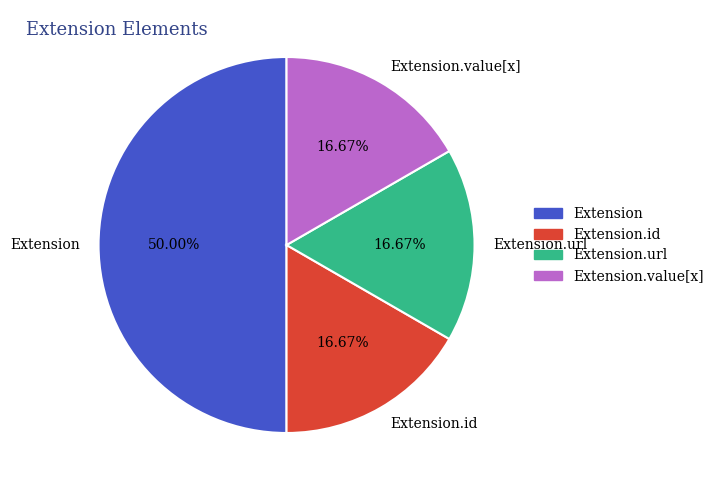

Is it true that Extension.url is 87% of the pie?

False